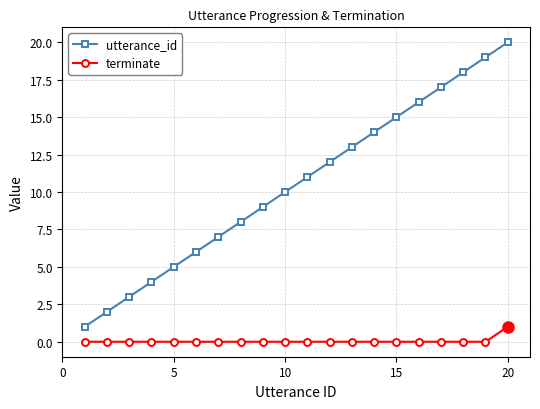

True or false: utterance_id and terminate cross at least once.

False